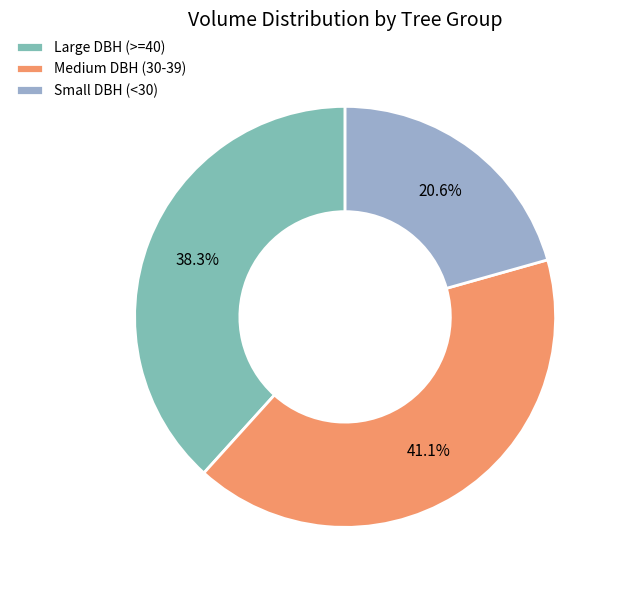

Rank the categories by value from lowest to highest.

Small DBH (<30), Large DBH (>=40), Medium DBH (30-39)